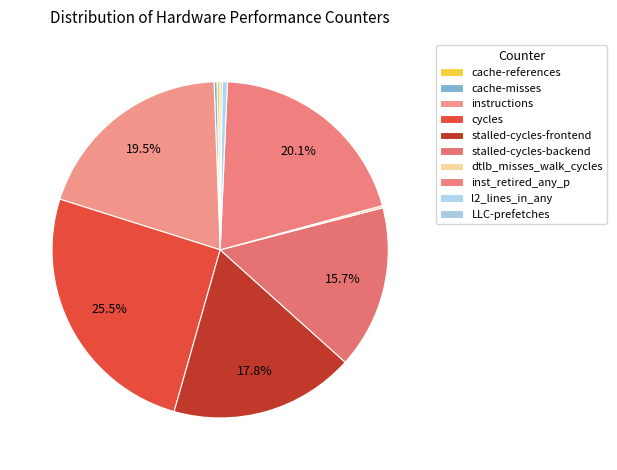

What is the ratio of the value at inst_retired_any_p to the value at stalled-cycles-frontend?

1.1